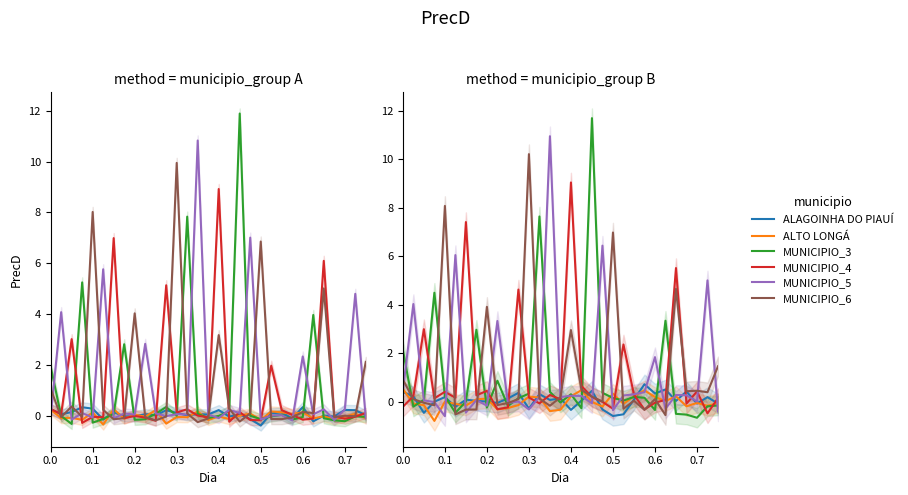

Which series has the largest range (max minus min)?

MUNICIPIO_3